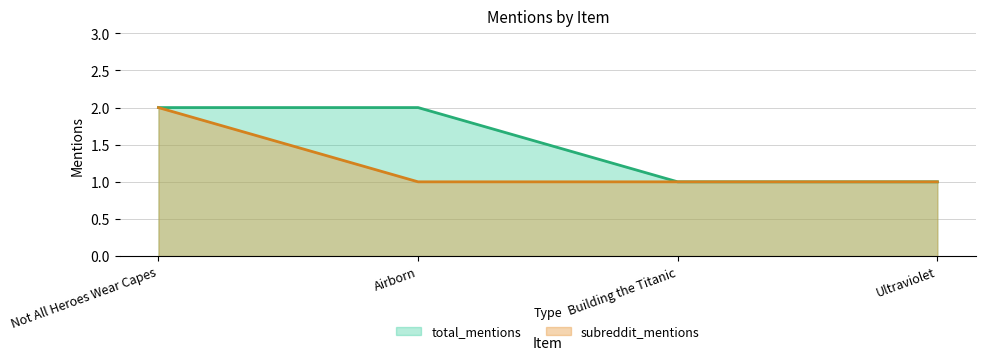

Which series has the largest total across all categories?

total_mentions